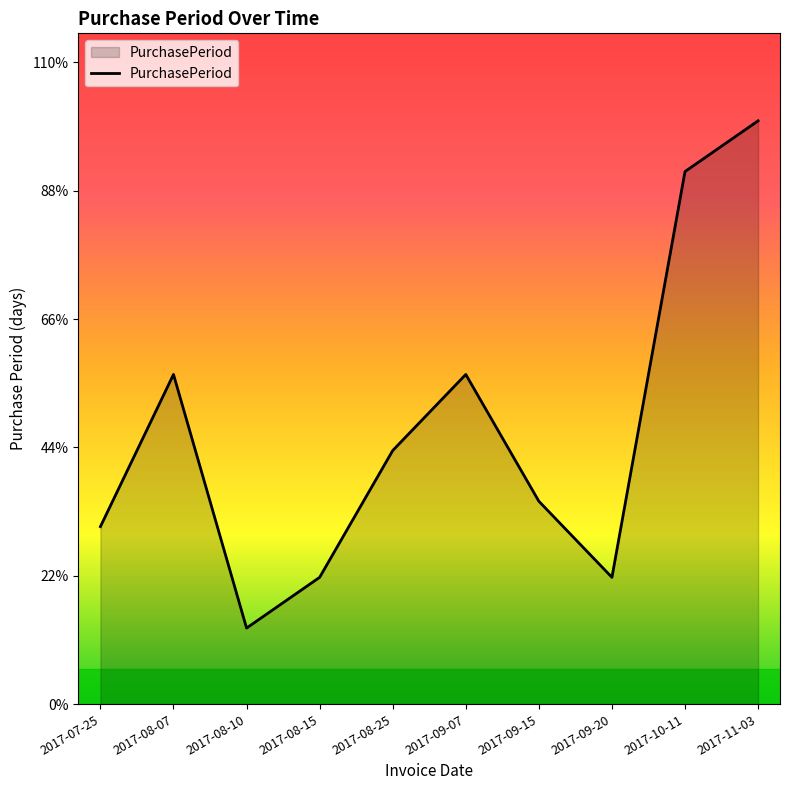

At which label does the data first exceed 10?

2017-08-07